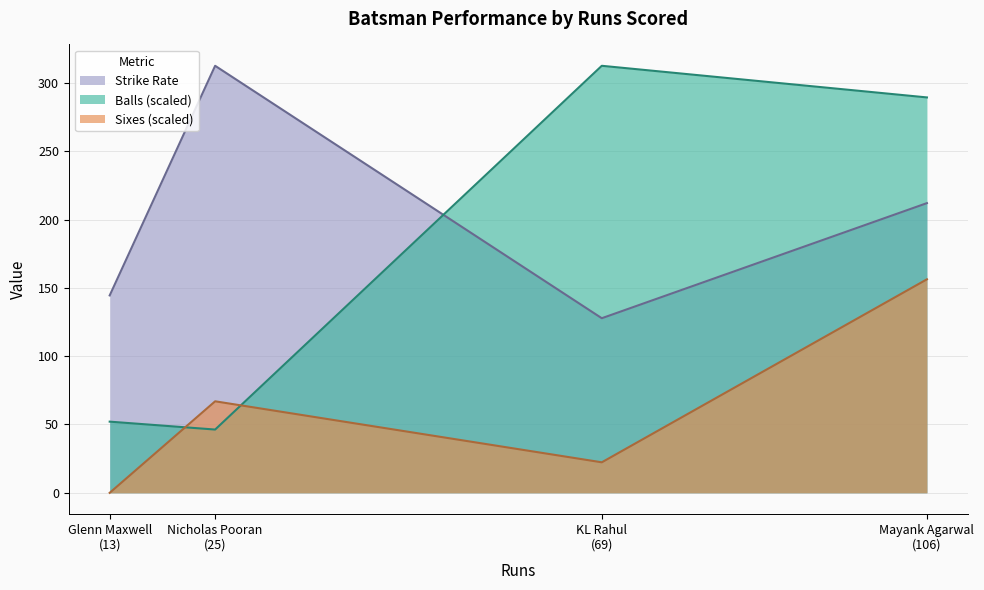

Which series has the largest total across all categories?

Strike Rate